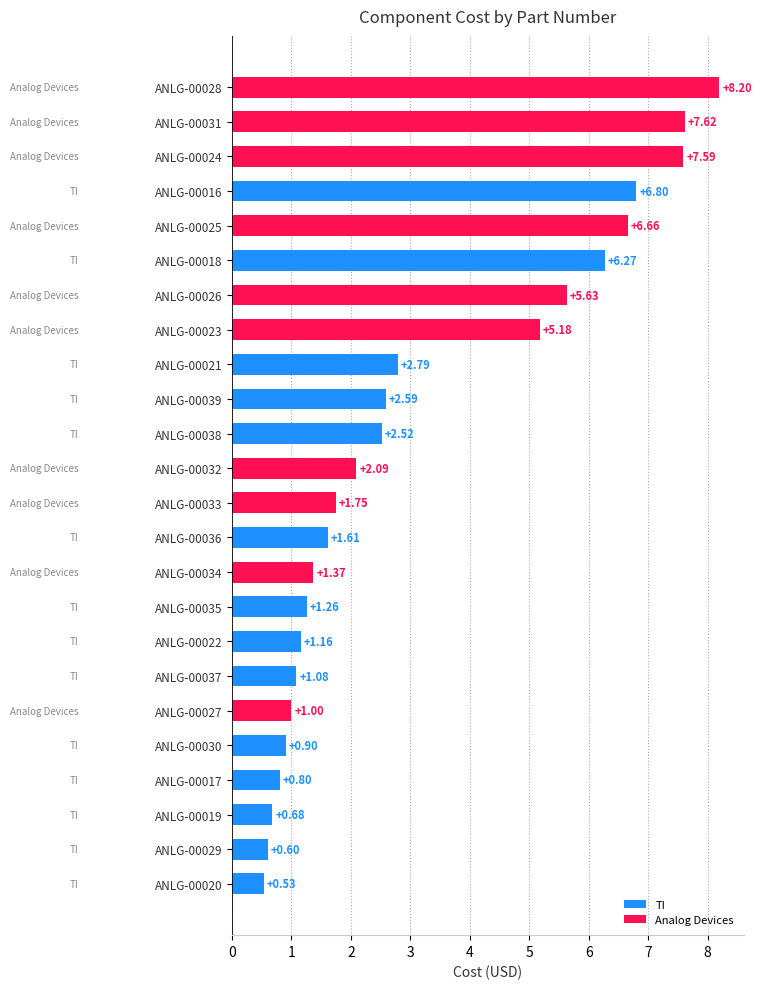

What is the change in value from ANLG-00017 to ANLG-00034?

+0.6